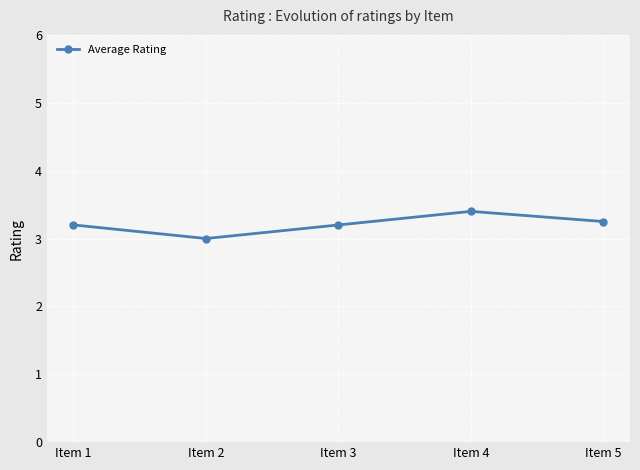

What is the difference between the maximum and minimum values?

0.4